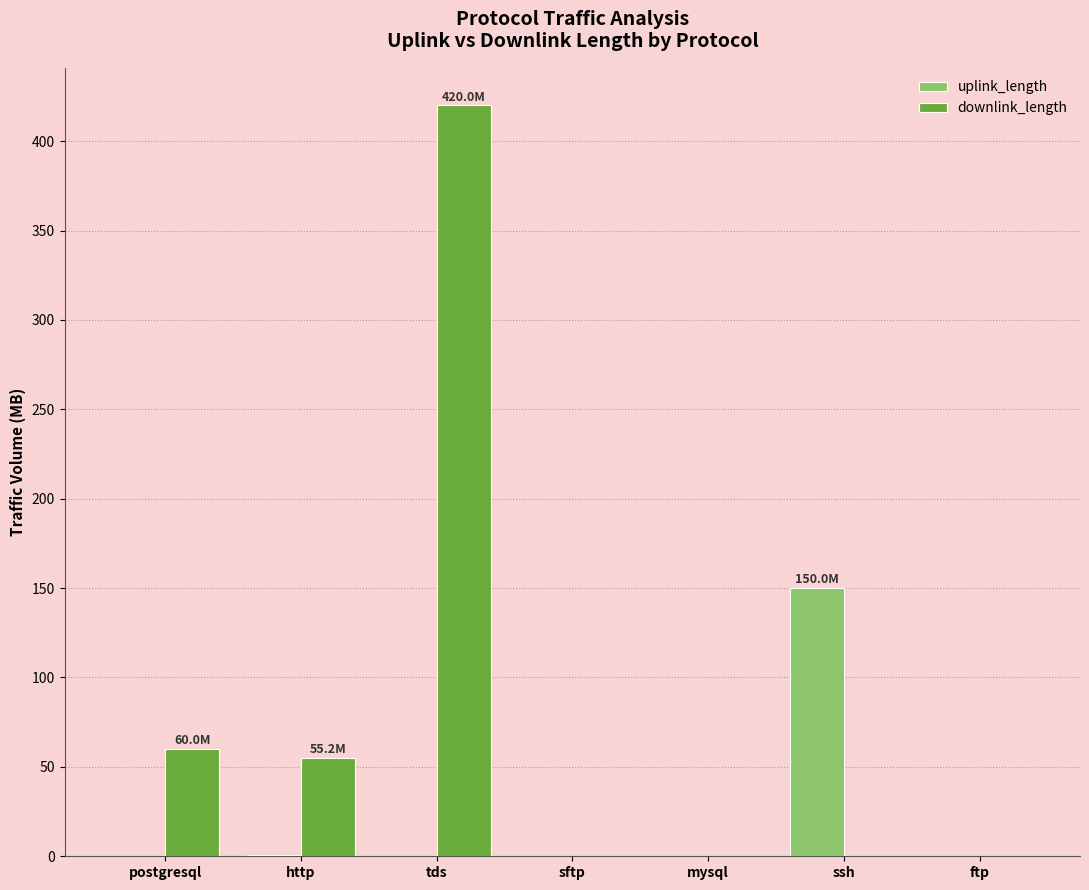

Are the bars grouped side by side (vs. stacked)?

Yes